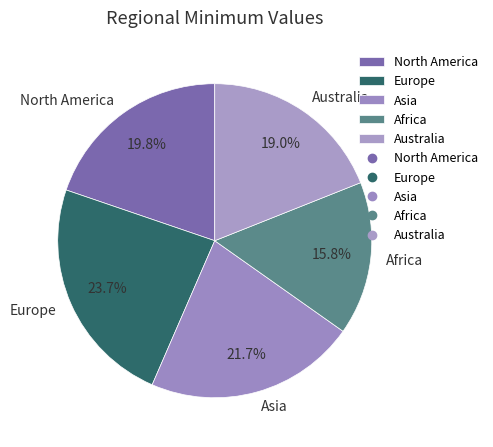

What is the ratio of the value at Asia to the value at North America?

1.1